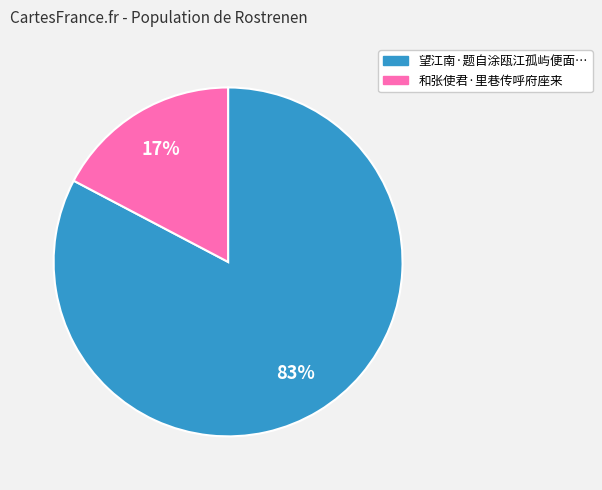

To the nearest percent, what is the average slice percentage?

50%